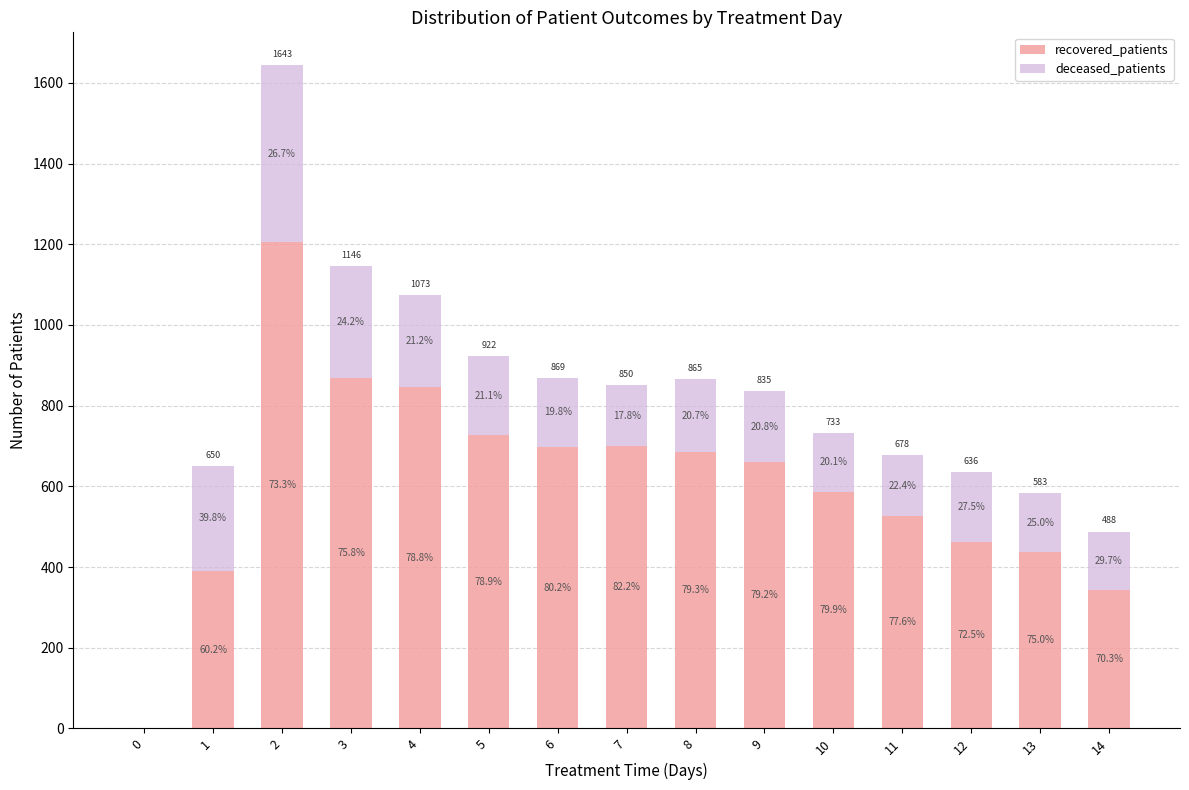

The value of deceased_patients at 0 is -161. True or false?

False